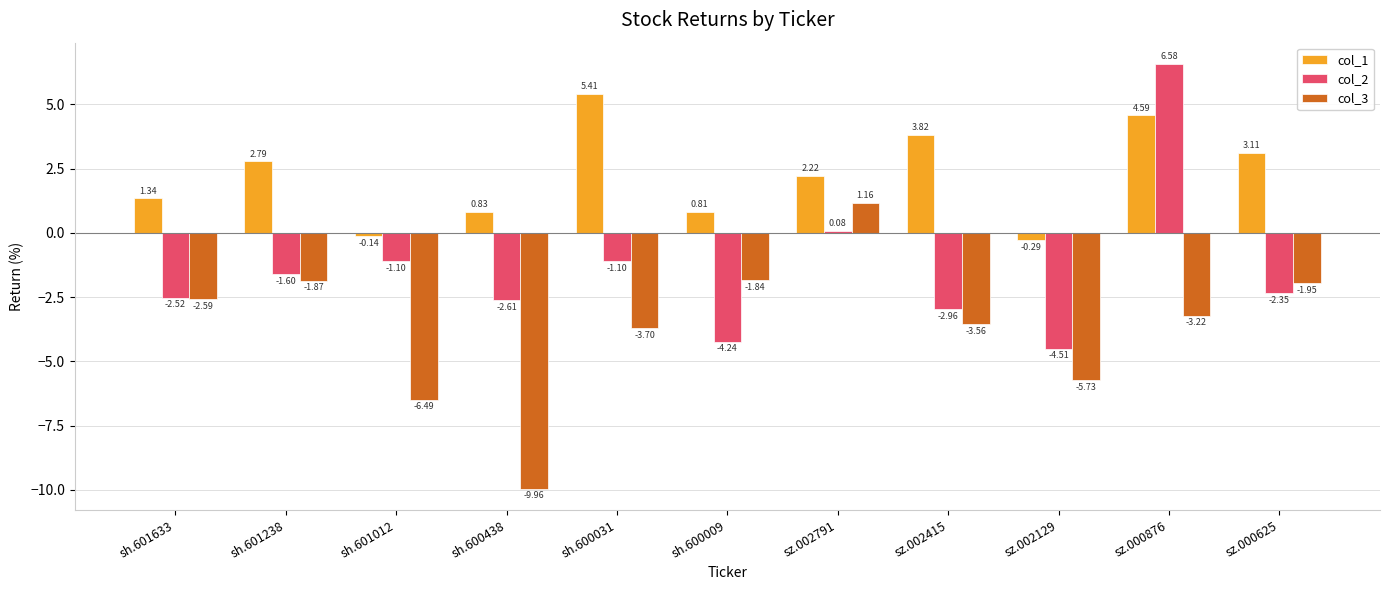

What is the sum of the col_2 values at sz.000876 and sh.601633?

4.1